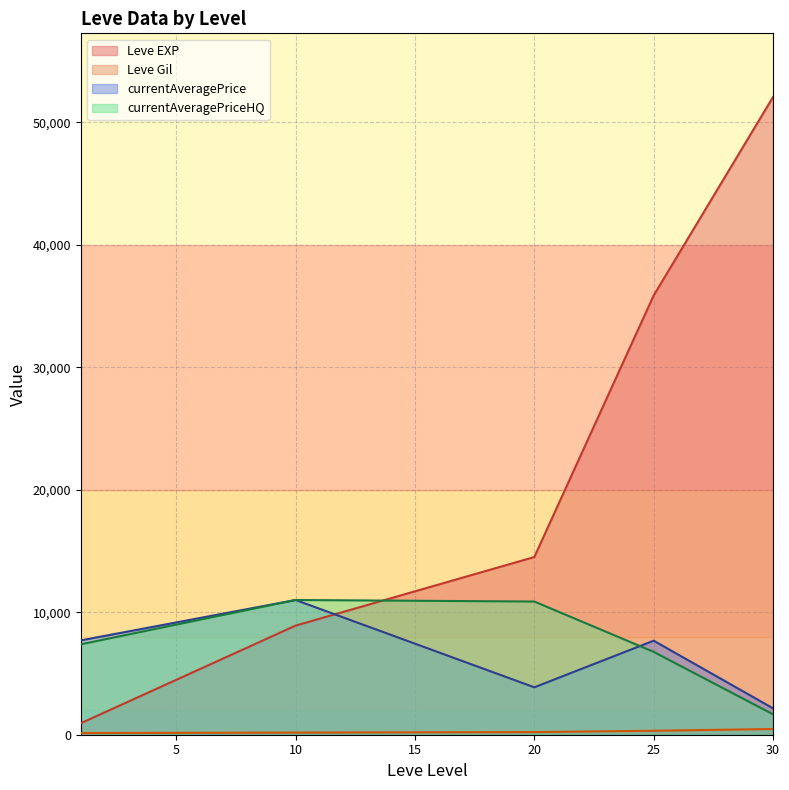

At which label does currentAveragePrice first exceed 3500?

1